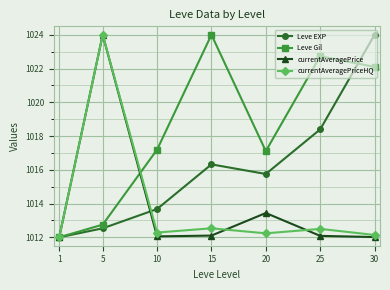

What is the spread (max minus min) of values at 5?

11.5